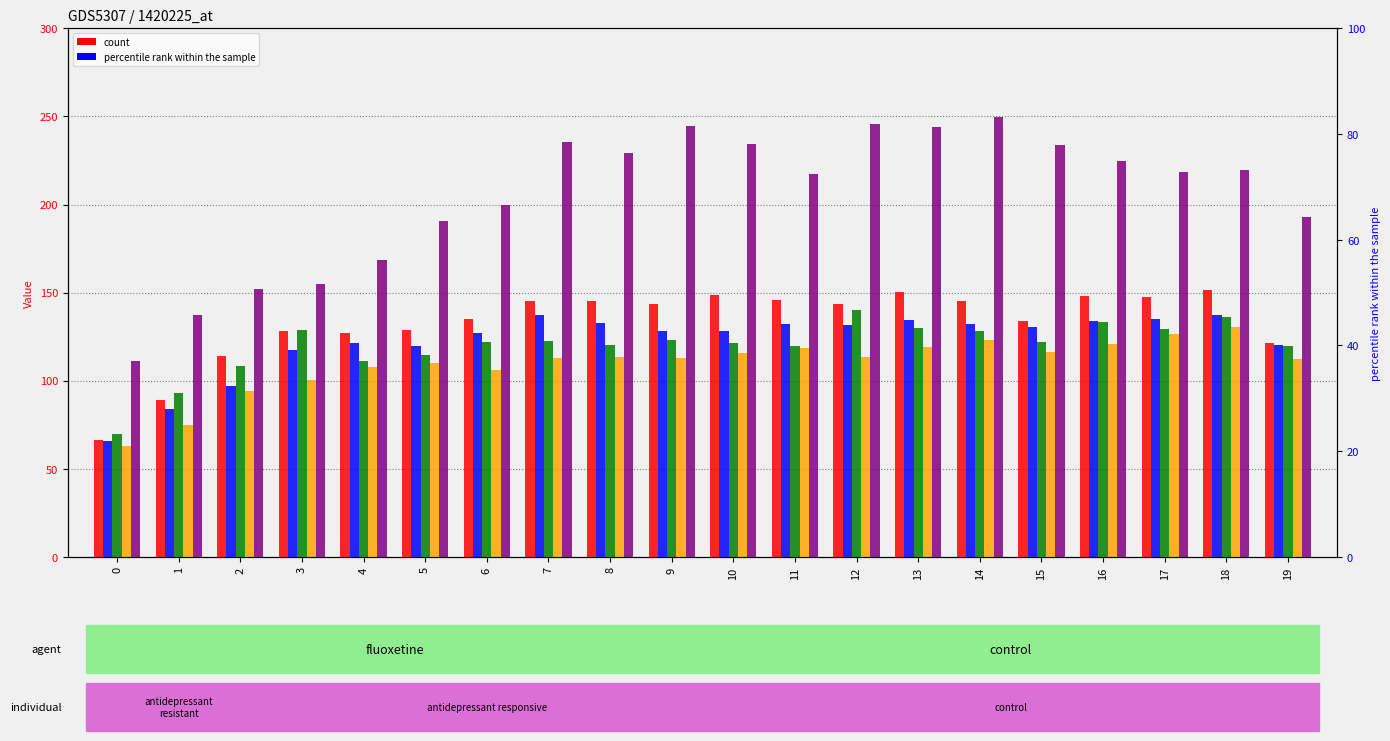

The value of d-200.0 at 3 is 117.3. True or false?

True